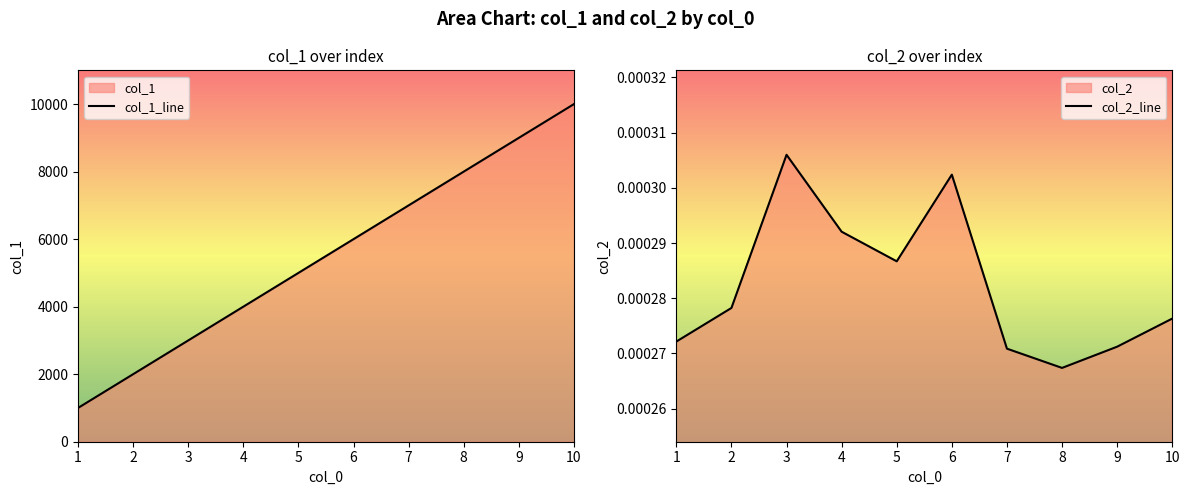

Is it true that col_1 equals 13116.5 at 9?

False